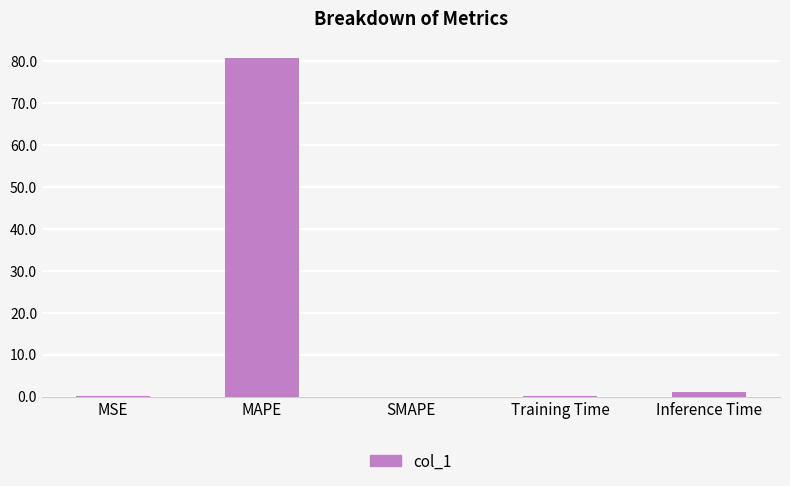

Which label corresponds to the largest value in the chart?

MAPE